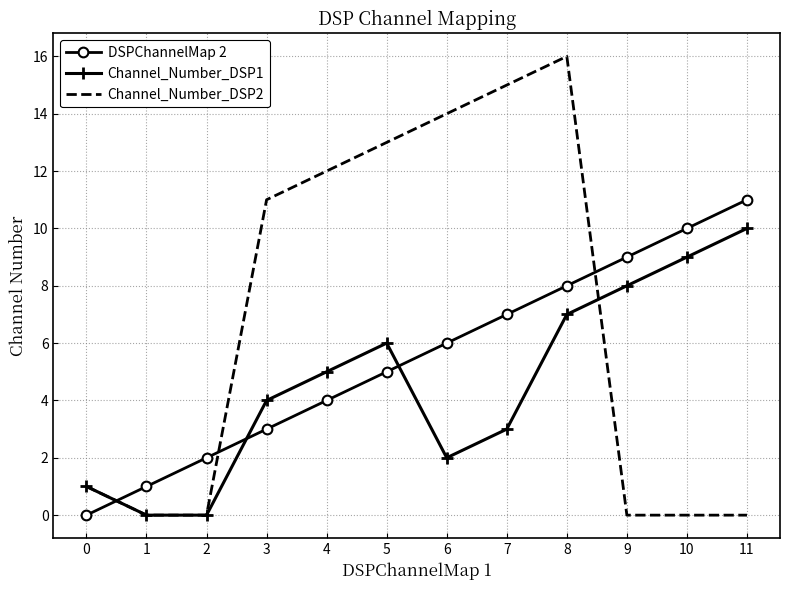

Count the Channel_Number_DSP1 values in the range 2 to 8.

7